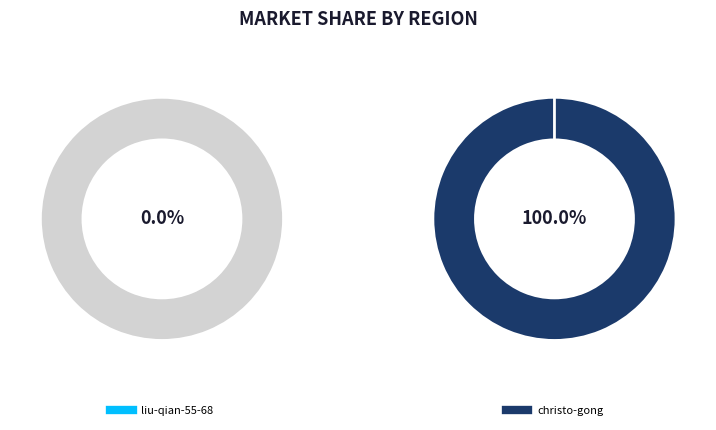

Rank the categories by value from lowest to highest.

liu-qian-55-68, christo-gong